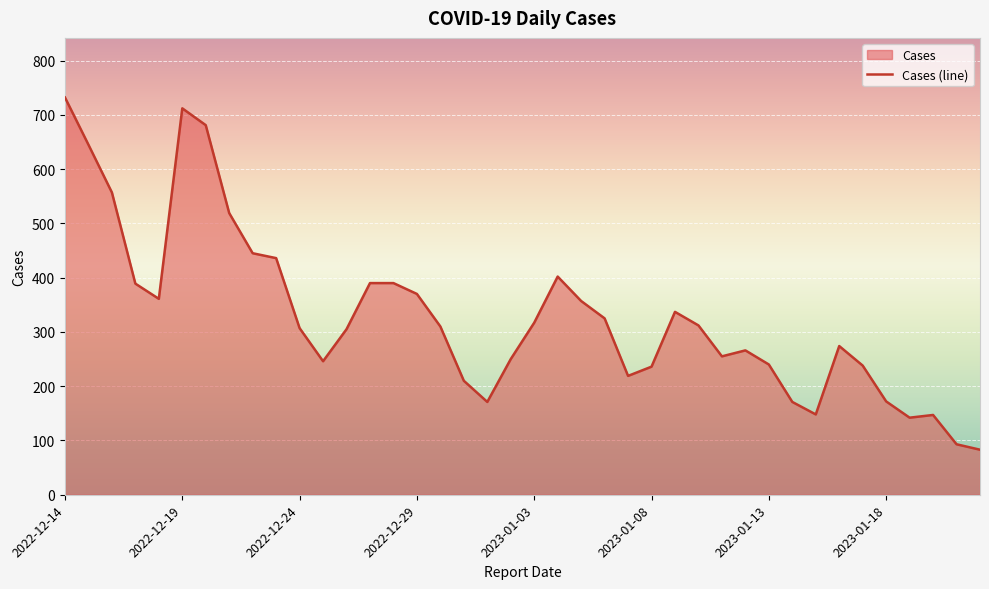

At which category does the chart reach its peak across all series?

2022-12-14